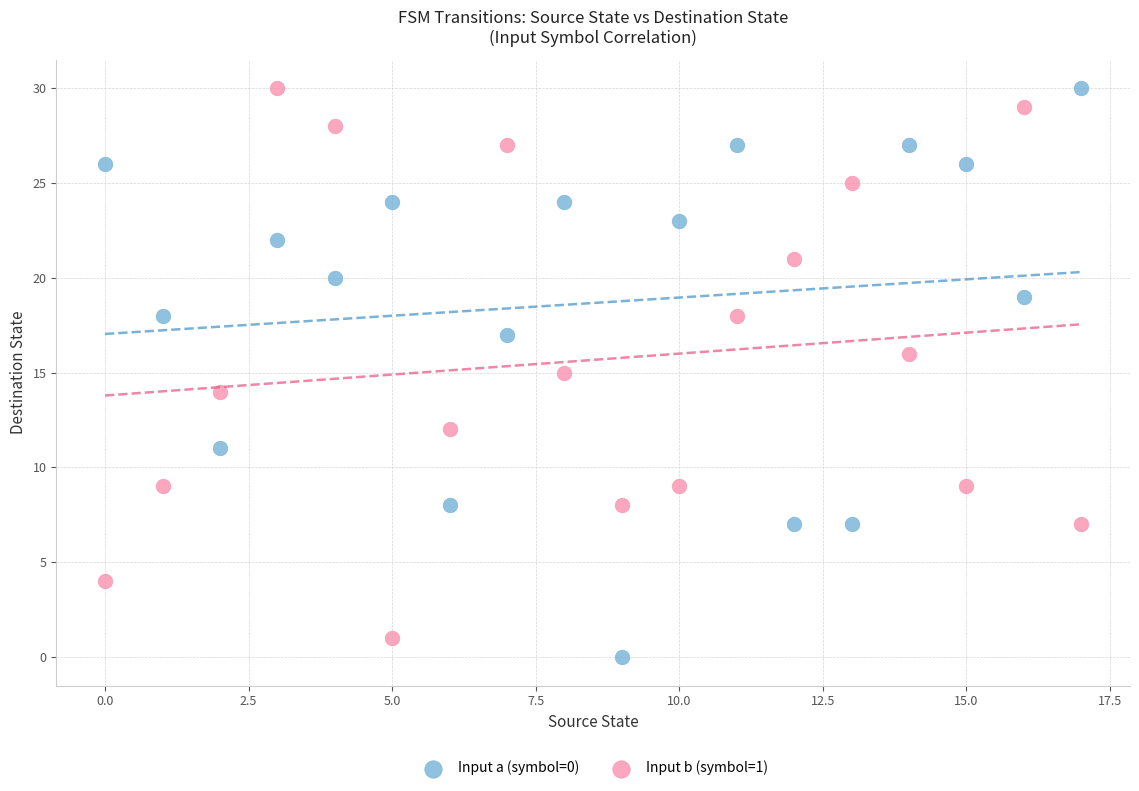

Which series contains the lowest Y value?

Input a (symbol=0)